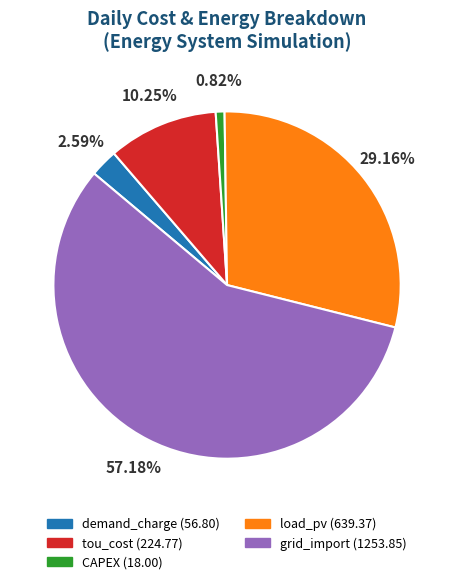

To the nearest percent, what portion does load_pv represent?

29%